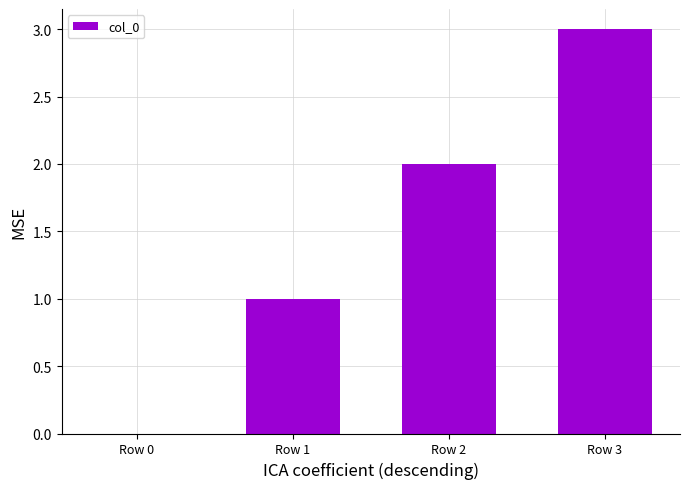

What value does the data have at Row 1?

1